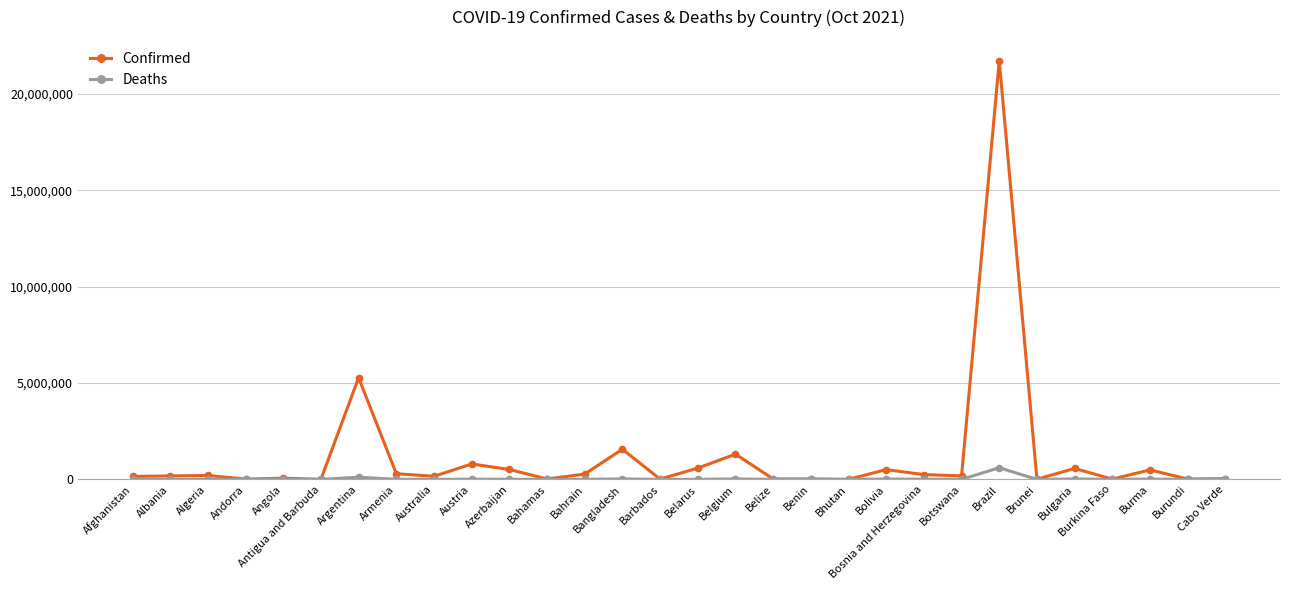

List the series in order of their peak value, highest first.

Confirmed, Deaths